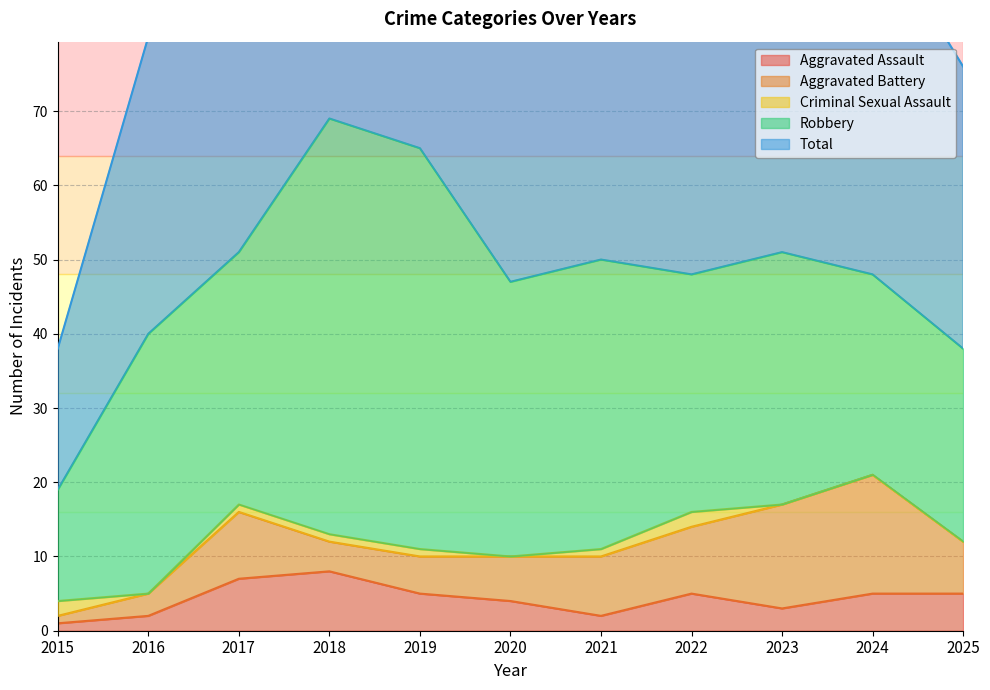

What value does the Aggravated Assault series have at 2015?

1